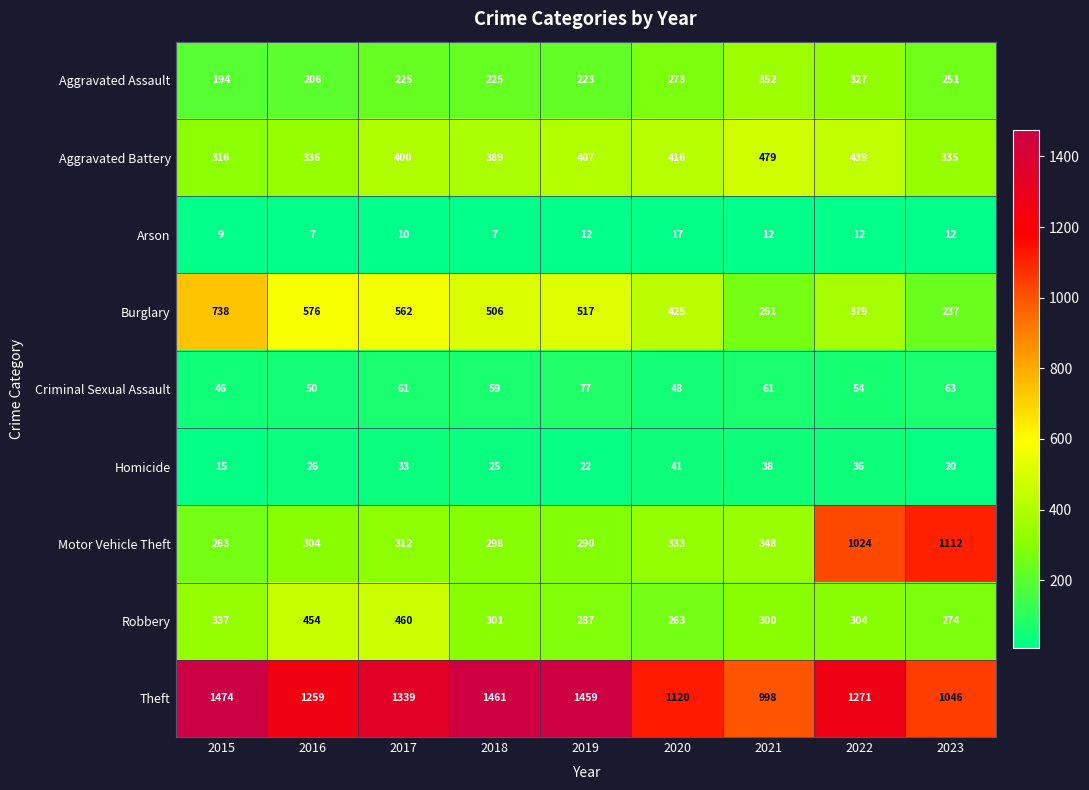

What is the smallest value displayed?

7